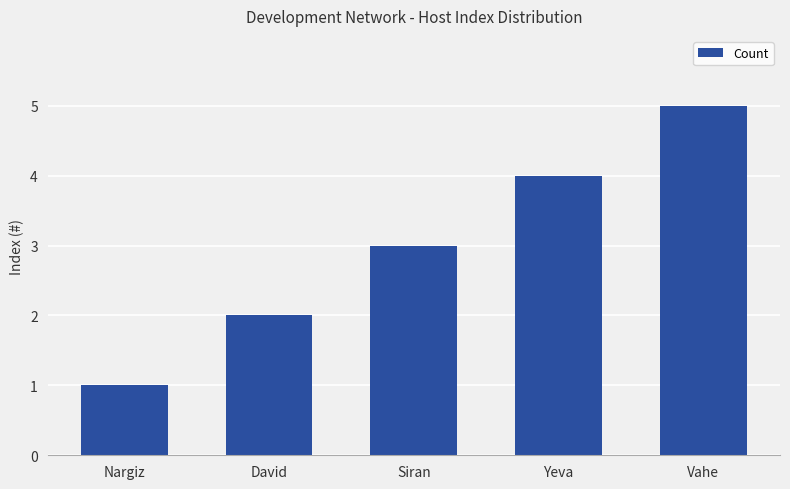

Read the value at Vahe.

5